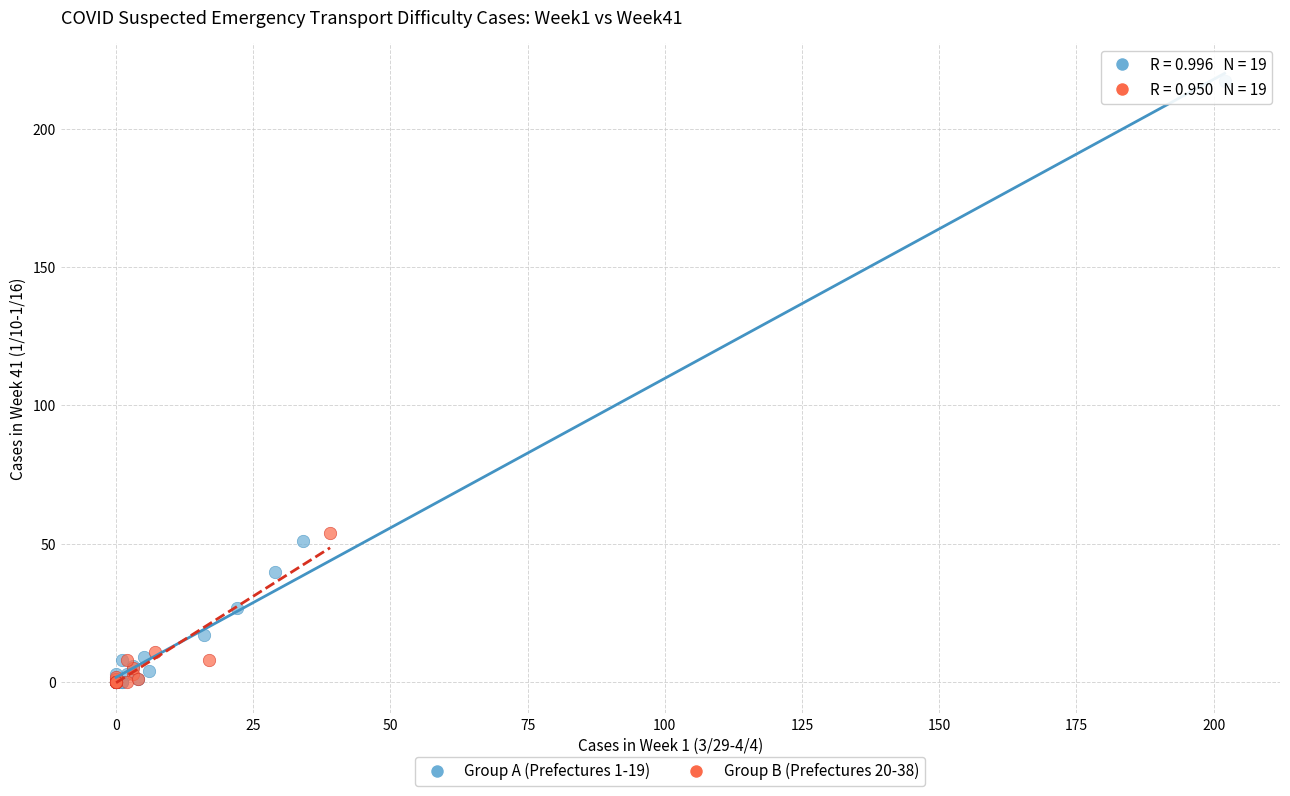

Which series has the largest Y range (max minus min)?

Group A (Prefectures 1-19)